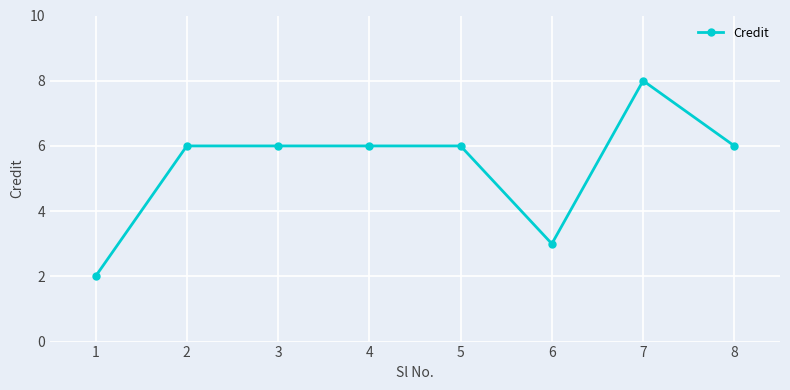

Count the number of data series in this chart.

1